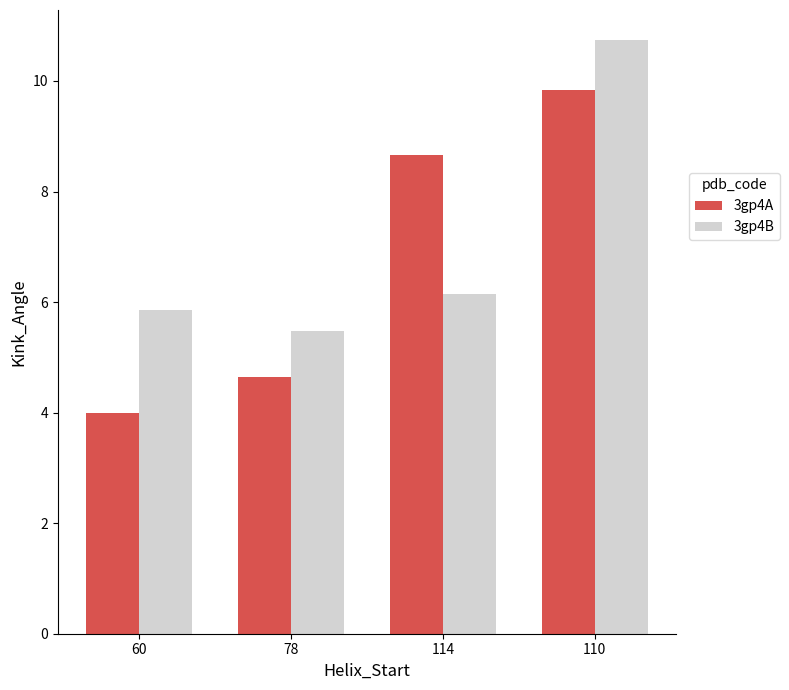

What is the value of the 3gp4B bar at the 1st from the left?

5.8